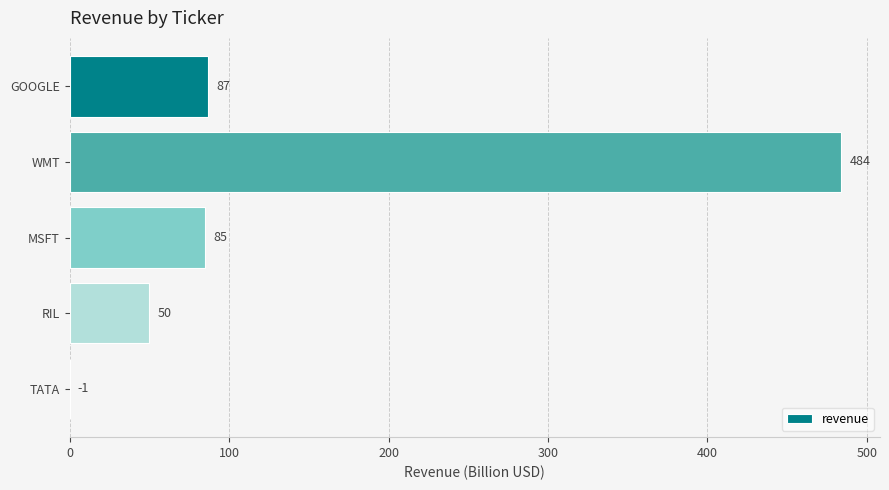

What is the sum of the values at RIL and TATA?

50